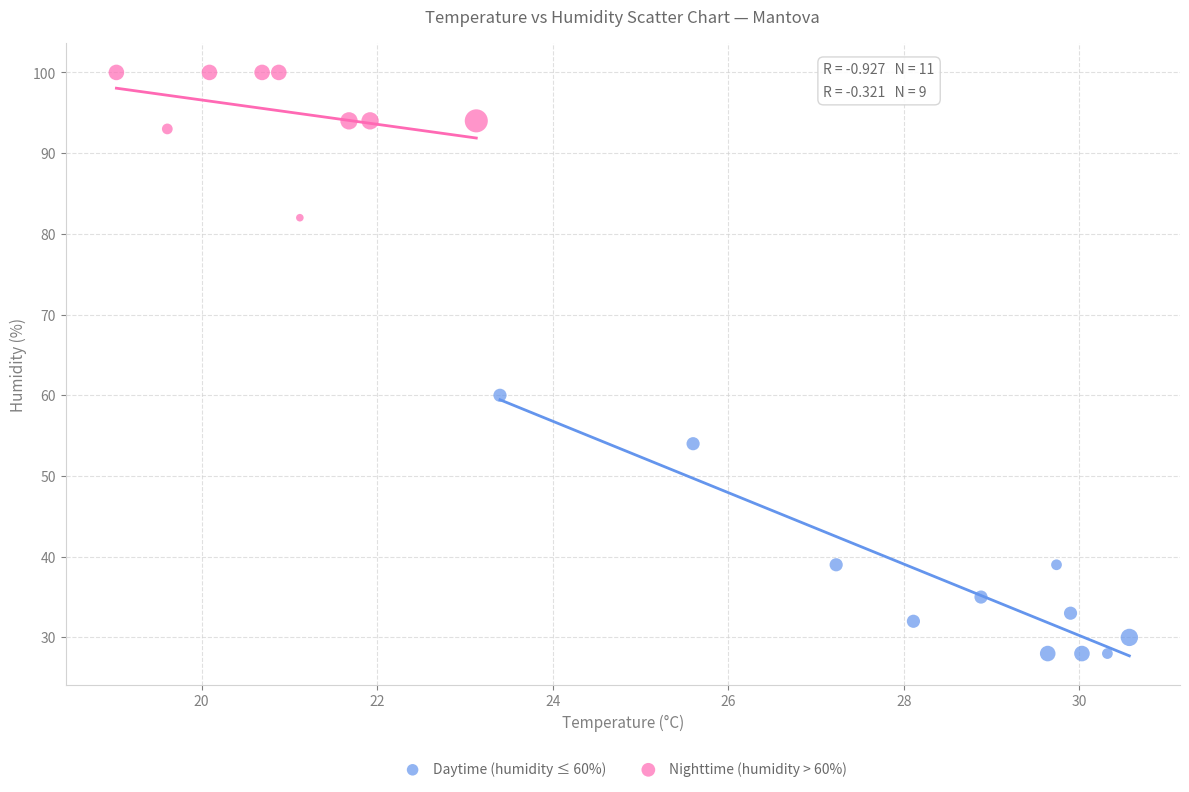

Which series has the widest spread of Y values?

Daytime (humidity ≤ 60%)